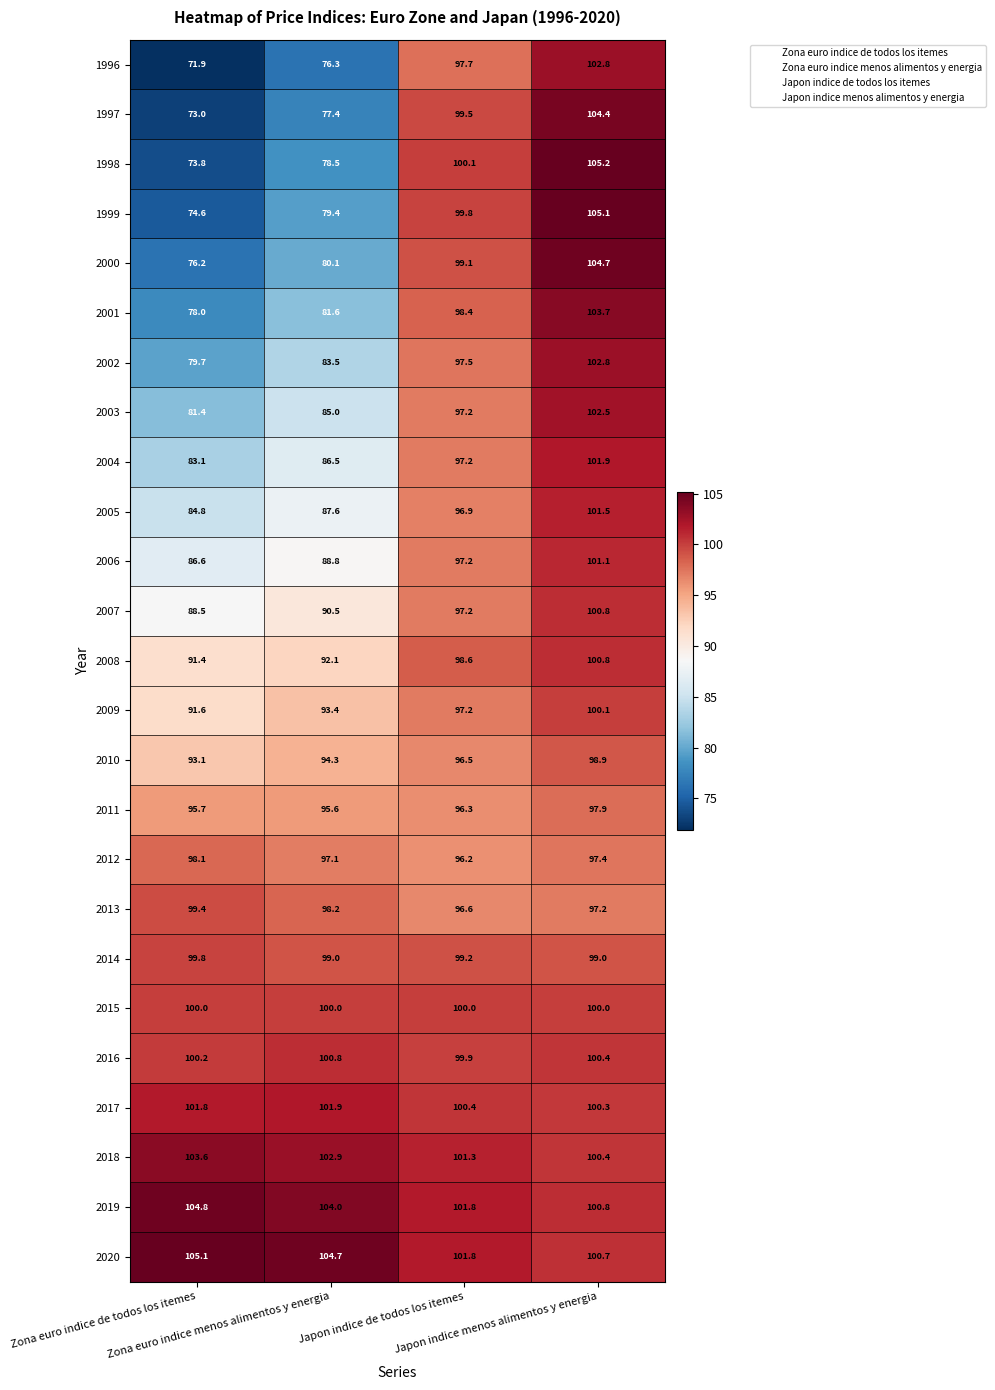

What is the difference between the second highest and minimum values in the 2013 series?

1.6